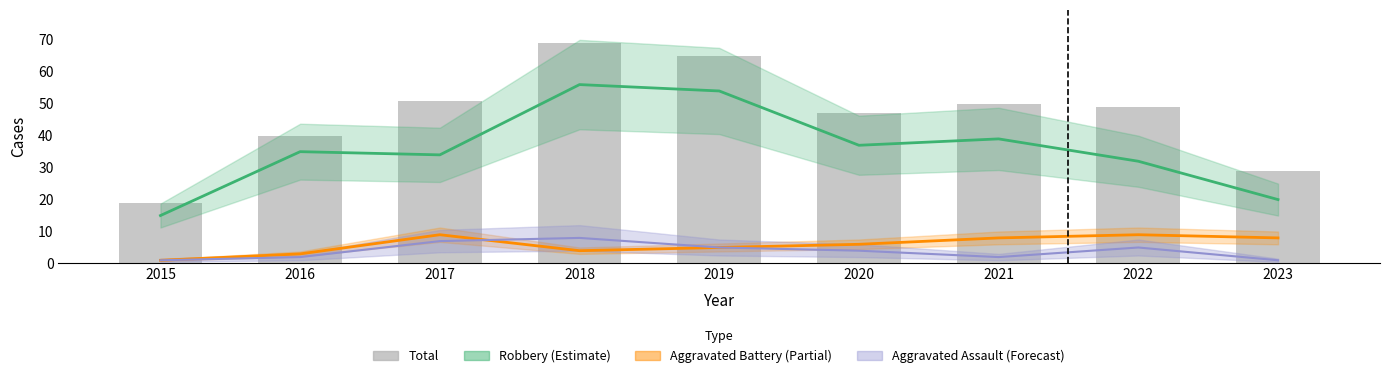

Does the chart contain stacked bars?

No